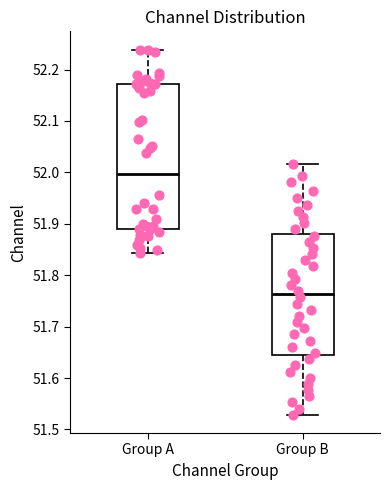

Reading left to right, read every box against the y-axis: the position of its median line, the range the box covers, and the ends of its whiskers. The values are not printed on the chart, so give them approximately, as read against the axis.

Group A: median 52.00, box 51.89 to 52.17, whiskers 51.84 to 52.24
Group B: median 51.76, box 51.65 to 51.88, whiskers 51.53 to 52.02